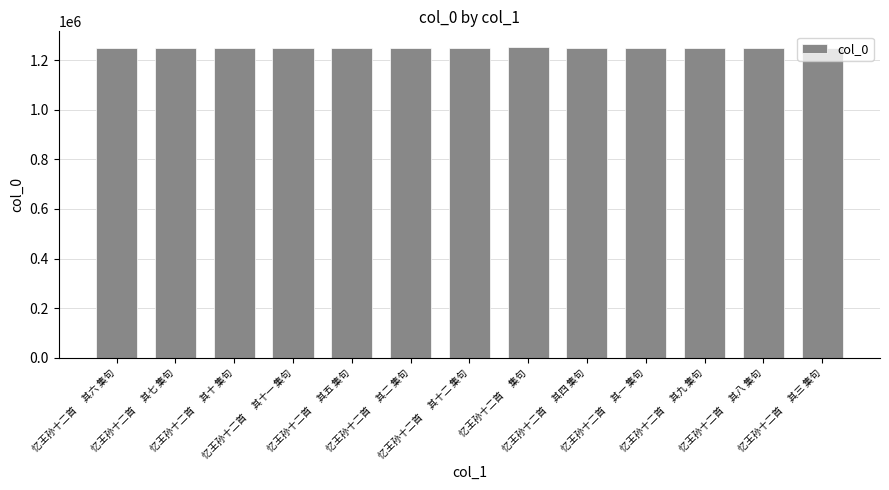

What is the smallest value displayed?

1246628